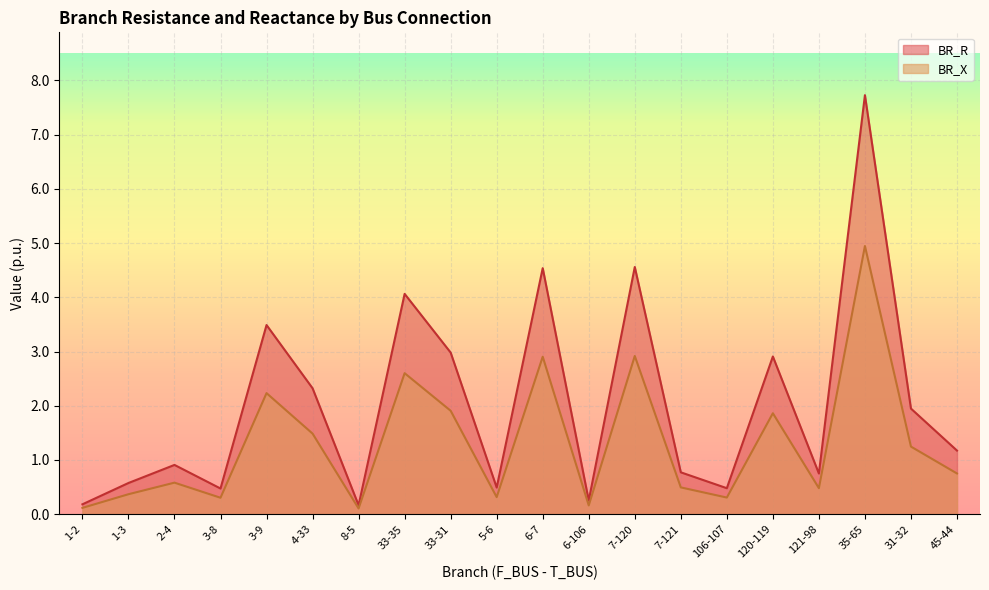

Between 33-35 and 7-120, which series saw the biggest shift?

BR_R